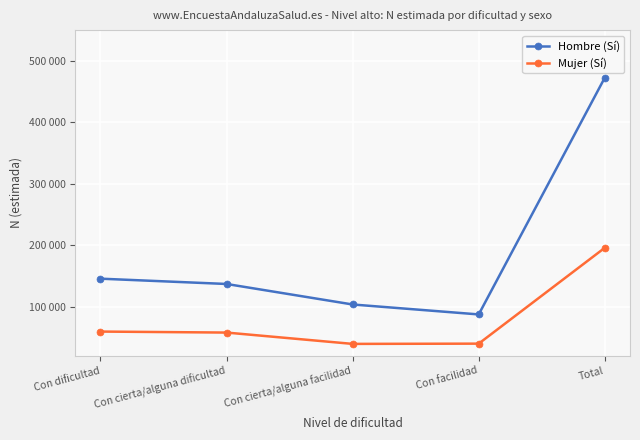

The value of Mujer (Sí) at Con cierta/alguna facilidad is 61544. True or false?

False